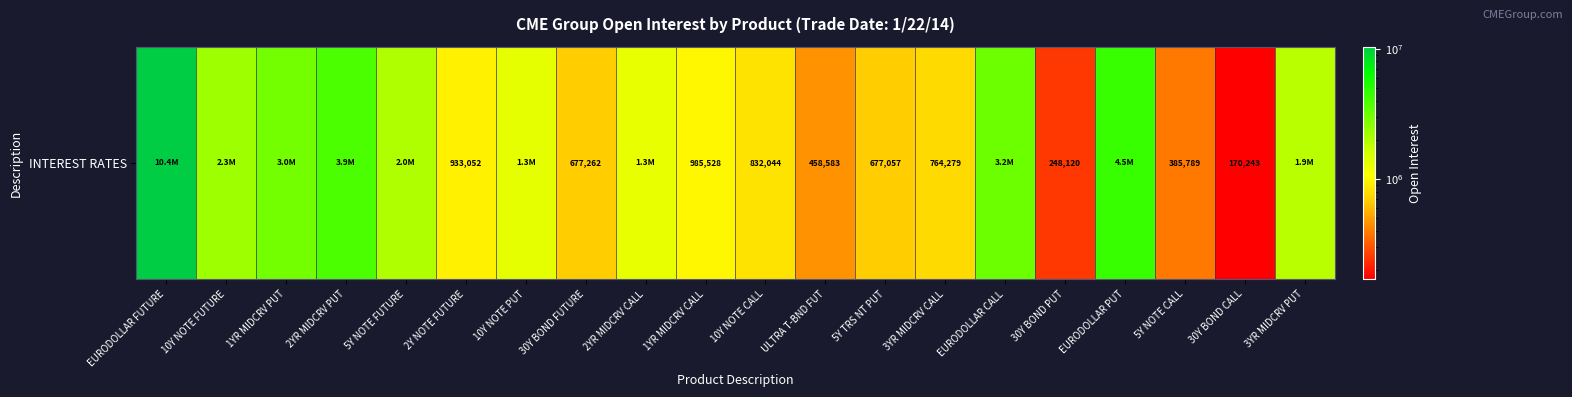

Where is the data nearest to the value 5264869?

EURODOLLAR PUT